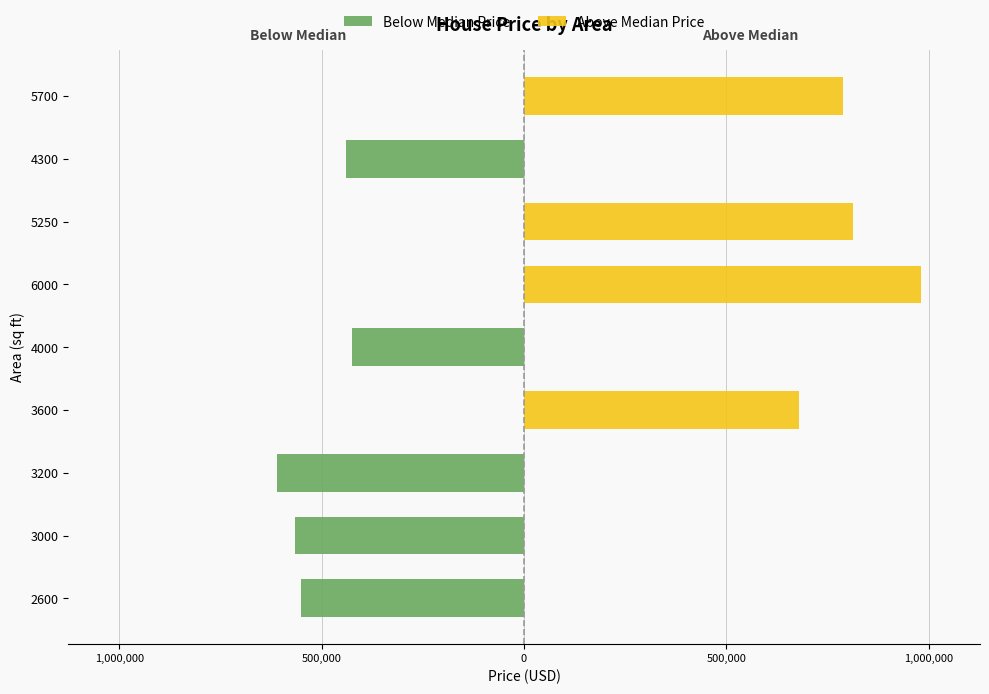

The value of Above Median Price at 3000 is -559817. True or false?

False